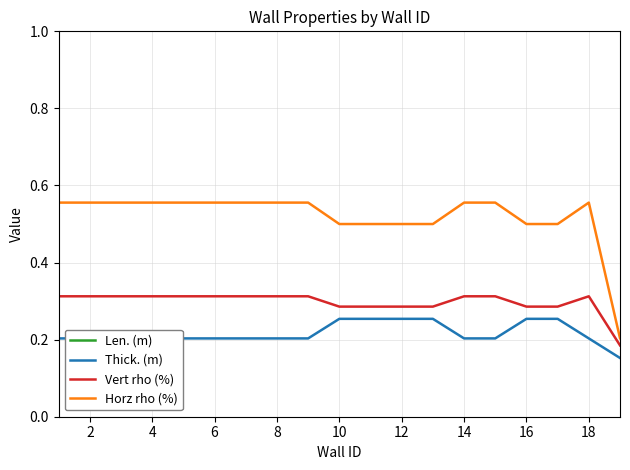

True or false: Horz rho (%) and Vert rho (%) intersect in this chart.

False